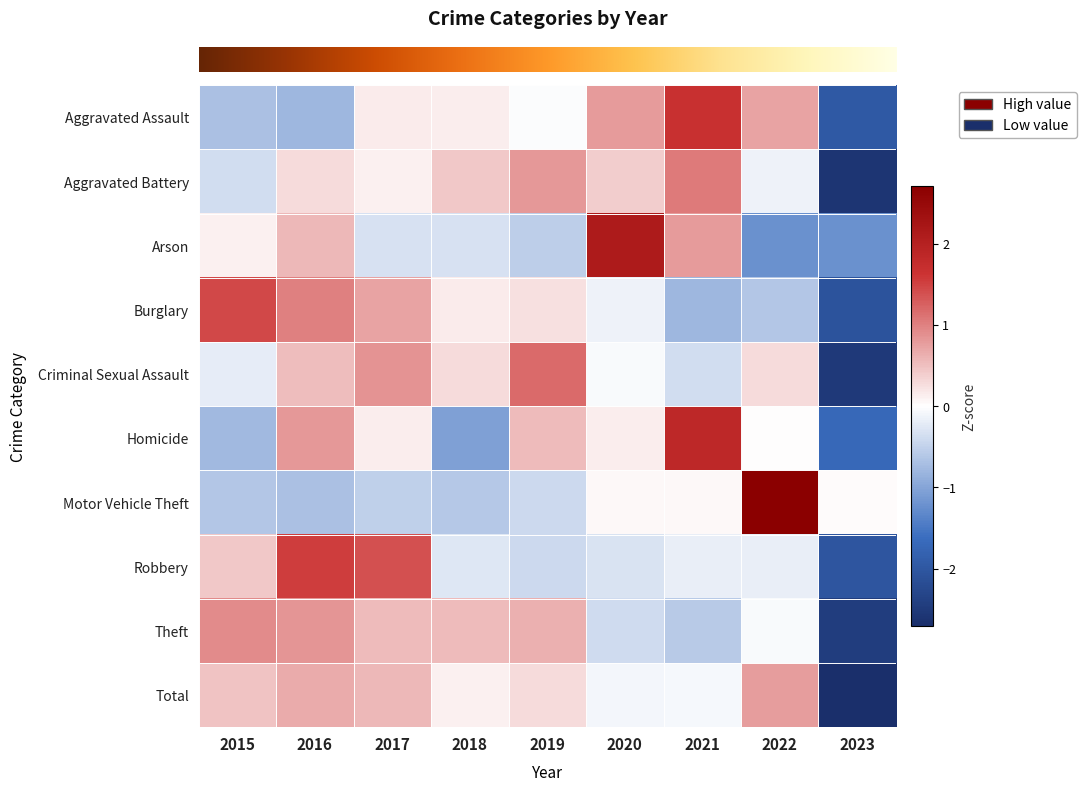

Which has a higher value, 2017 or 2016?

2017